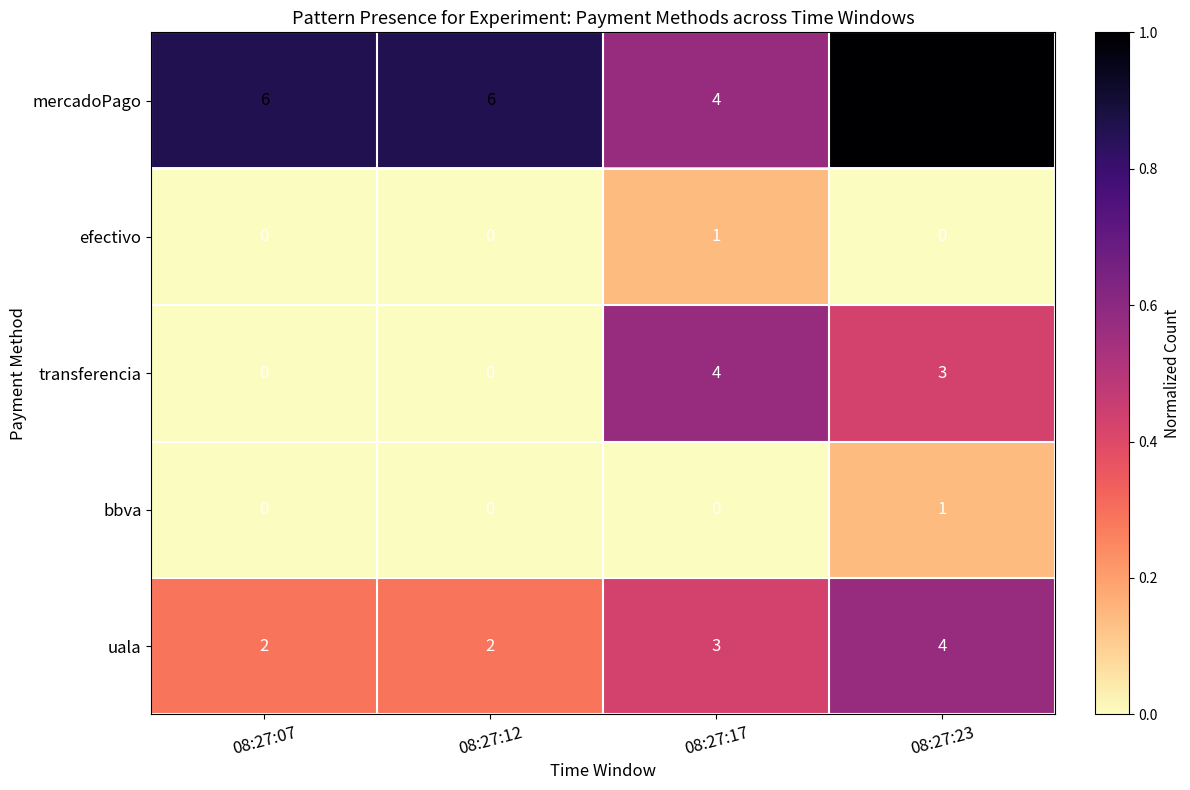

Which series has the largest total across all categories?

mercadoPago